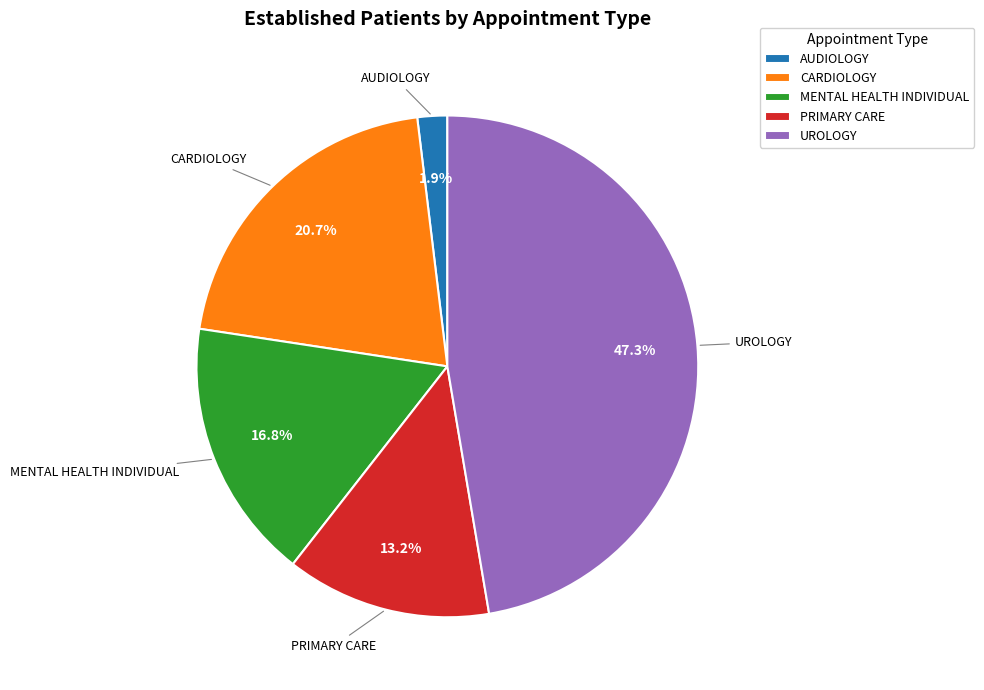

The UROLOGY slice represents 47% of the pie. True or false?

True